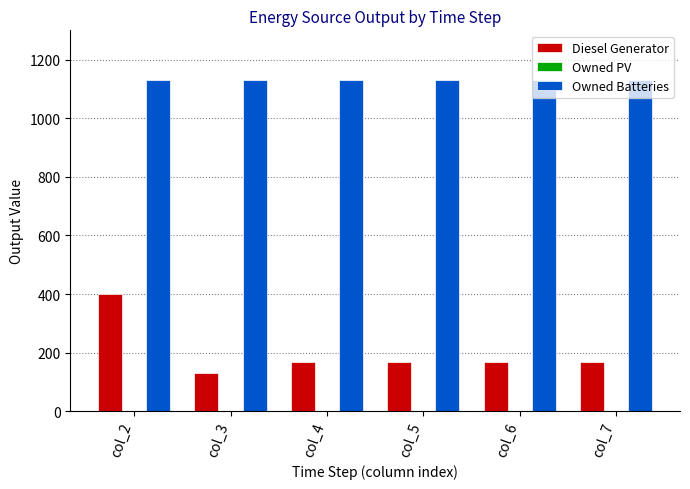

What is the total value across all series at col_5?

1297